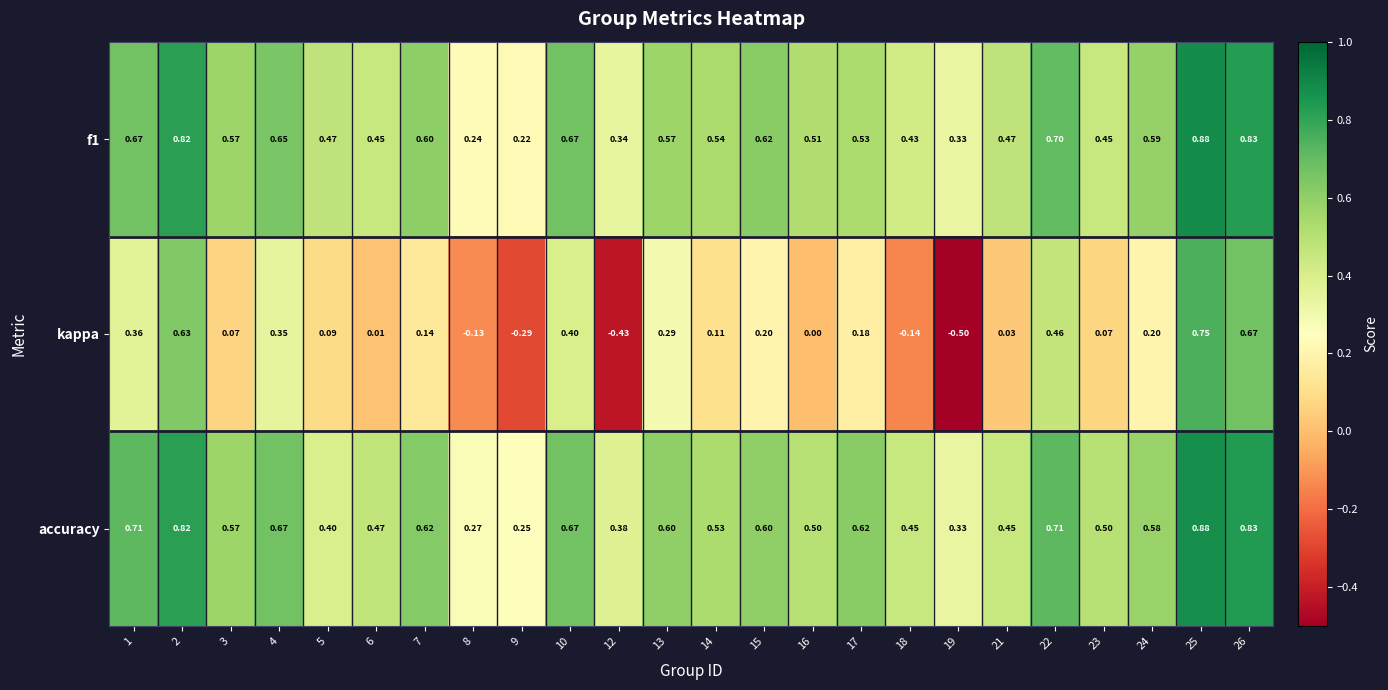

How many series are shown in this chart?

3